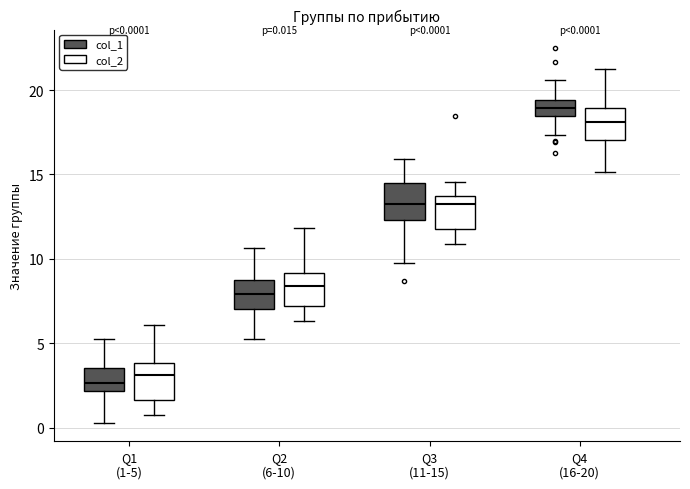

Which box has the highest median line?

Q4 (16-20) (col_1)